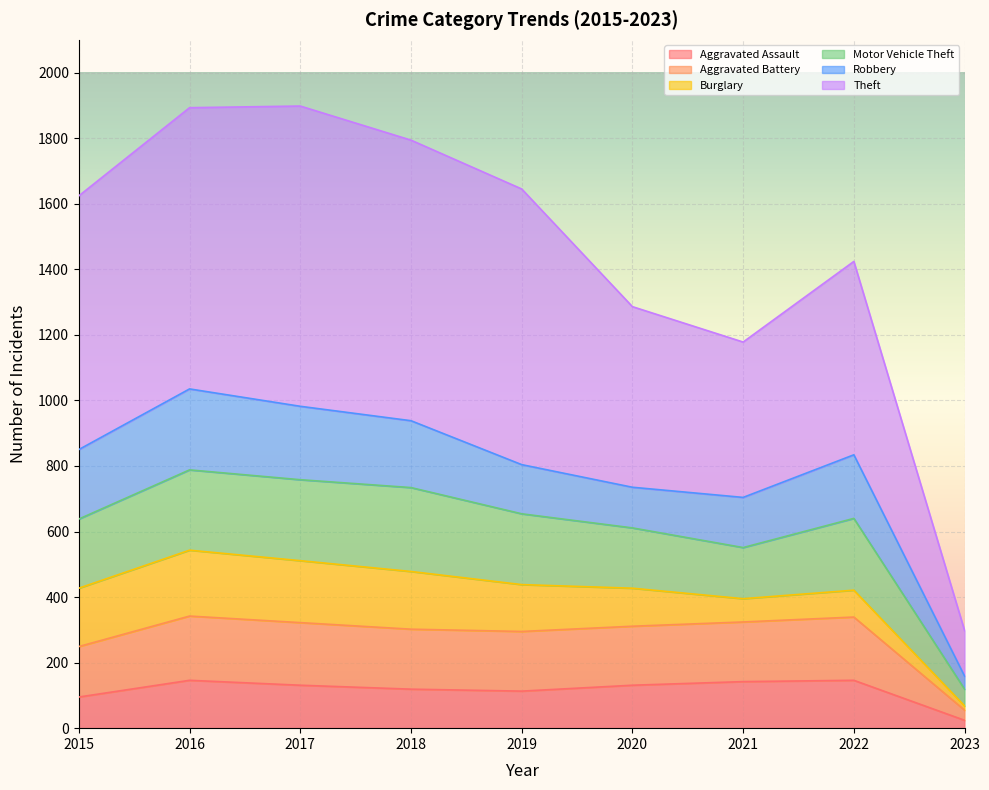

What is the lowest value of the Aggravated Assault series?

24